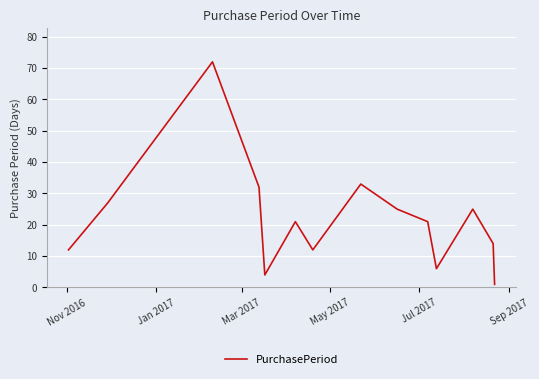

What is the greatest value displayed?

72